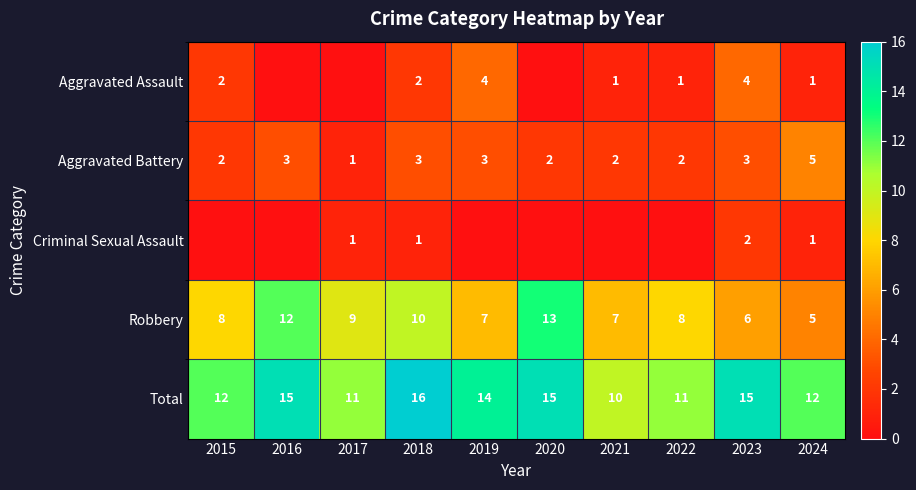

At which label does Robbery first exceed 8?

2016